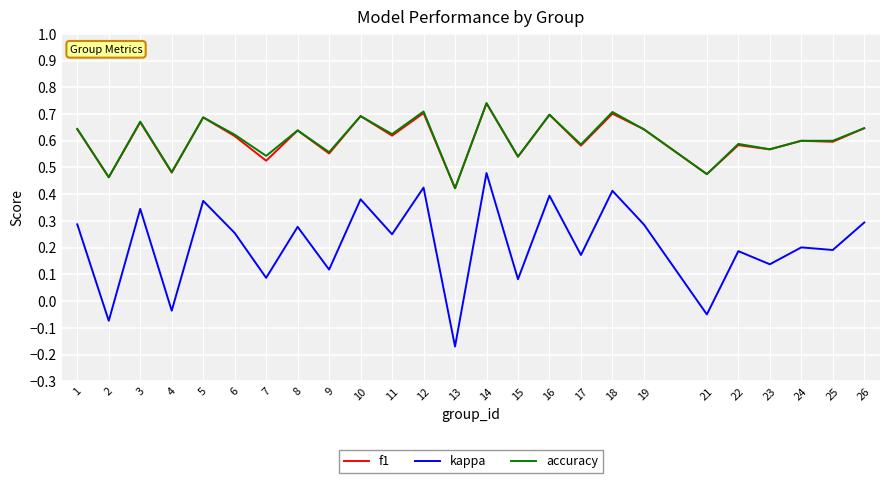

True or false: kappa and accuracy cross at least once.

False